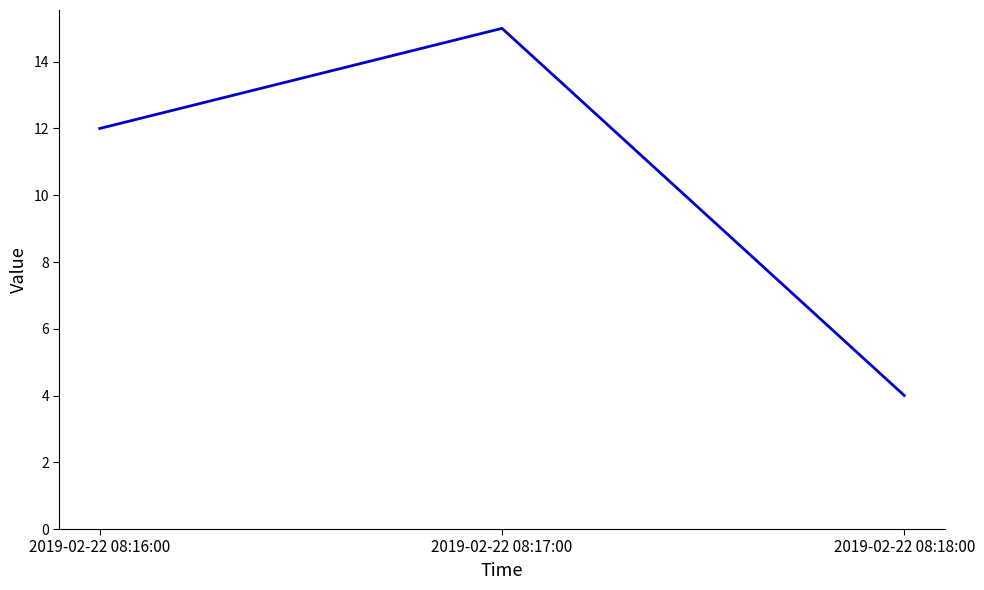

What is the change in value from 2019-02-22 08:16:00 to 2019-02-22 08:18:00?

-8